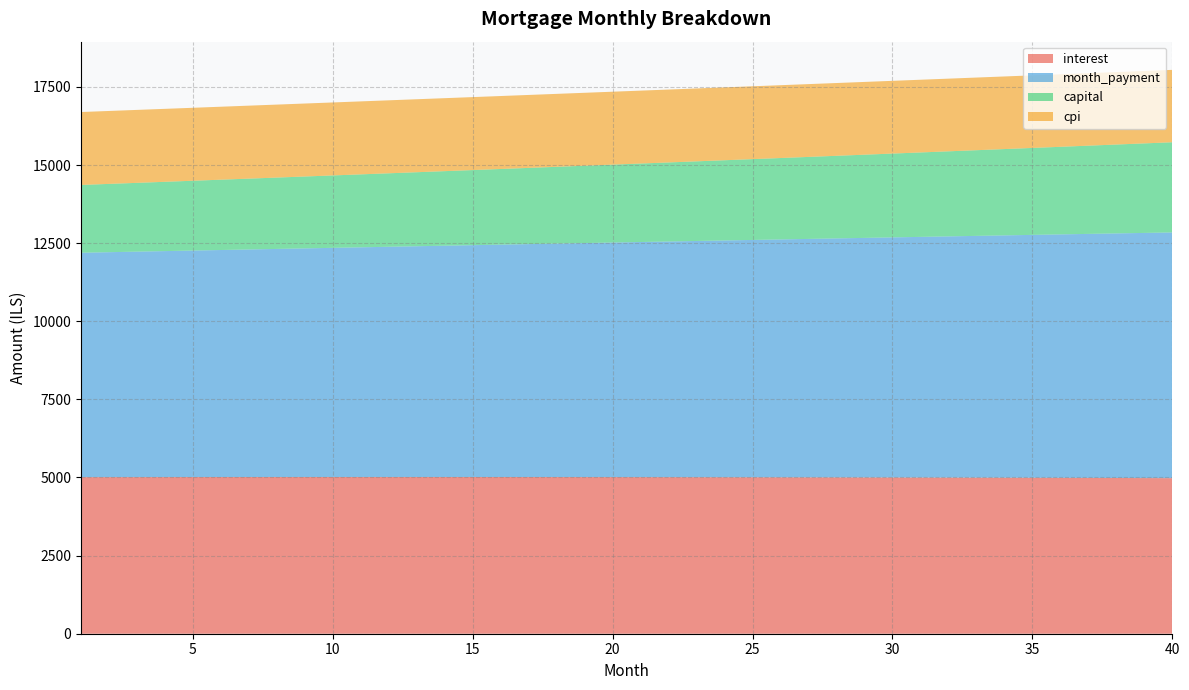

Reading left to right, list all the values displayed in this chart.

interest: 1=5011.7	2=5012.5	3=5013.2	4=5013.9	5=5014.5	6=5015.0	7=5015.4	8=5015.8	9=5016.0	10=5016.2	11=5016.3	12=5016.3	13=5016.2	14=5016.0	15=5015.8	16=5015.5	17=5015.0	18=5014.5	19=5013.9	20=5013.2	21=5012.4	22=5011.5	23=5010.5	24=5009.4	25=5008.3	26=5007.0	27=5005.6	28=5004.1	29=5002.6	30=5000.9	31=4999.1	32=4997.2	33=4995.3	34=4993.2	35=4991.0	36=4988.7	37=4986.3	38=4983.8	39=4981.1	40=4978.4
month_payment: 1=7181.0	2=7197.8	3=7214.6	4=7231.4	5=7248.3	6=7265.2	7=7282.1	8=7299.1	9=7316.2	10=7333.2	11=7350.4	12=7367.5	13=7384.7	14=7401.9	15=7419.2	16=7436.5	17=7453.9	18=7471.3	19=7488.7	20=7506.2	21=7523.7	22=7541.2	23=7558.8	24=7576.5	25=7594.1	26=7611.9	27=7629.6	28=7647.4	29=7665.3	30=7683.2	31=7701.1	32=7719.1	33=7737.1	34=7755.1	35=7773.2	36=7791.3	37=7809.5	38=7827.8	39=7846.0	40=7864.3
capital: 1=2169.4	2=2185.3	3=2201.3	4=2217.5	5=2233.8	6=2250.2	7=2266.7	8=2283.4	9=2300.2	10=2317.1	11=2334.1	12=2351.2	13=2368.5	14=2385.9	15=2403.4	16=2421.1	17=2438.8	18=2456.8	19=2474.8	20=2493.0	21=2511.3	22=2529.7	23=2548.3	24=2567.0	25=2585.9	26=2604.9	27=2624.0	28=2643.3	29=2662.7	30=2682.3	31=2702.0	32=2721.8	33=2741.8	34=2761.9	35=2782.2	36=2802.7	37=2823.2	38=2844.0	39=2864.9	40=2885.9
cpi: 1=2333.7	2=2334.1	3=2334.4	4=2334.6	5=2334.9	6=2335.1	7=2335.2	8=2335.4	9=2335.4	10=2335.5	11=2335.5	12=2335.4	13=2335.4	14=2335.3	15=2335.1	16=2334.9	17=2334.7	18=2334.4	19=2334.0	20=2333.7	21=2333.3	22=2332.8	23=2332.3	24=2331.7	25=2331.2	26=2330.5	27=2329.8	28=2329.1	29=2328.3	30=2327.5	31=2326.6	32=2325.7	33=2324.7	34=2323.7	35=2322.6	36=2321.5	37=2320.3	38=2319.1	39=2317.9	40=2316.5